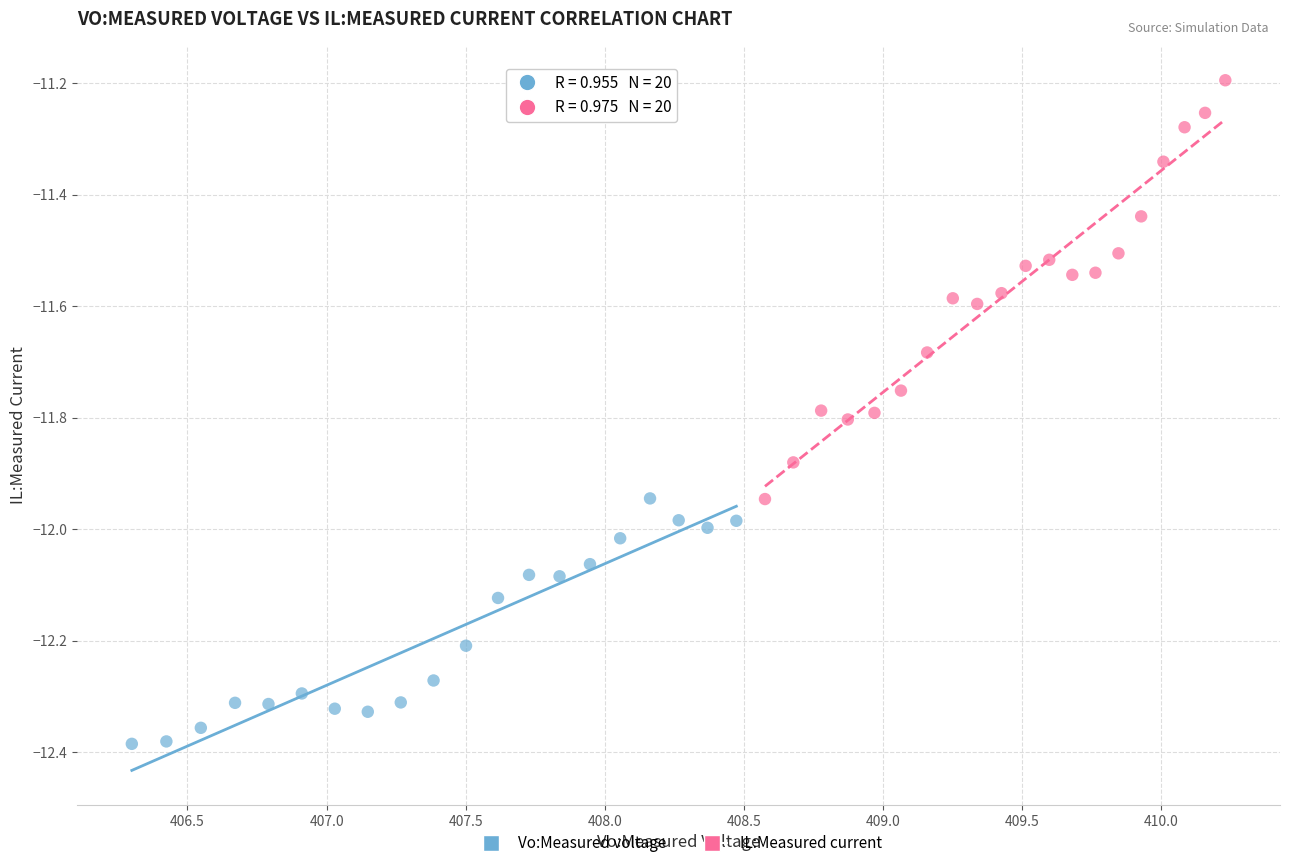

Which series has the largest Y range (max minus min)?

IL:Measured current